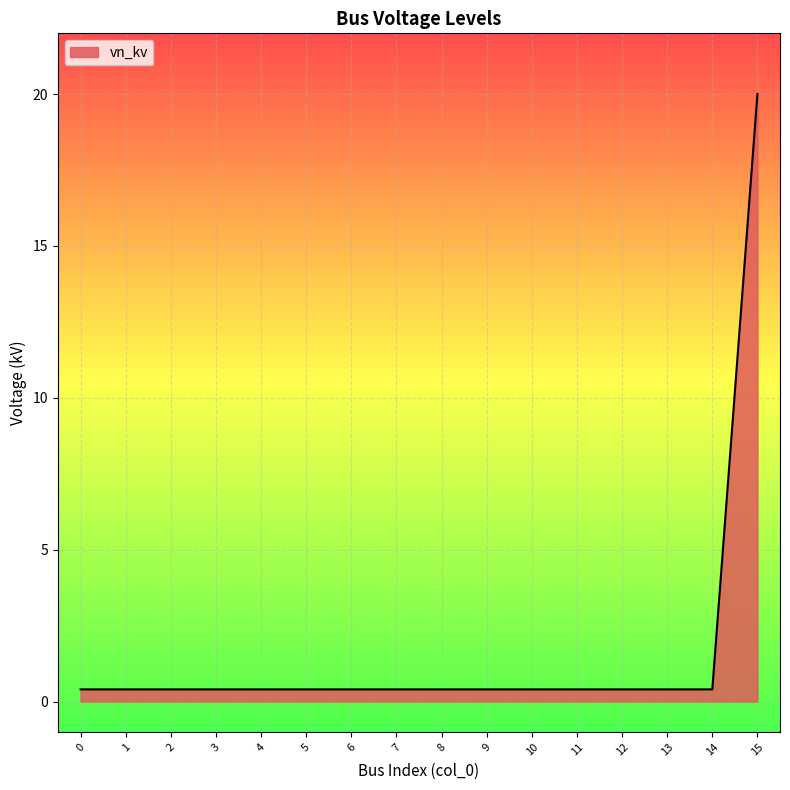

The chart shows a value of 0.4 at 8. True or false?

True